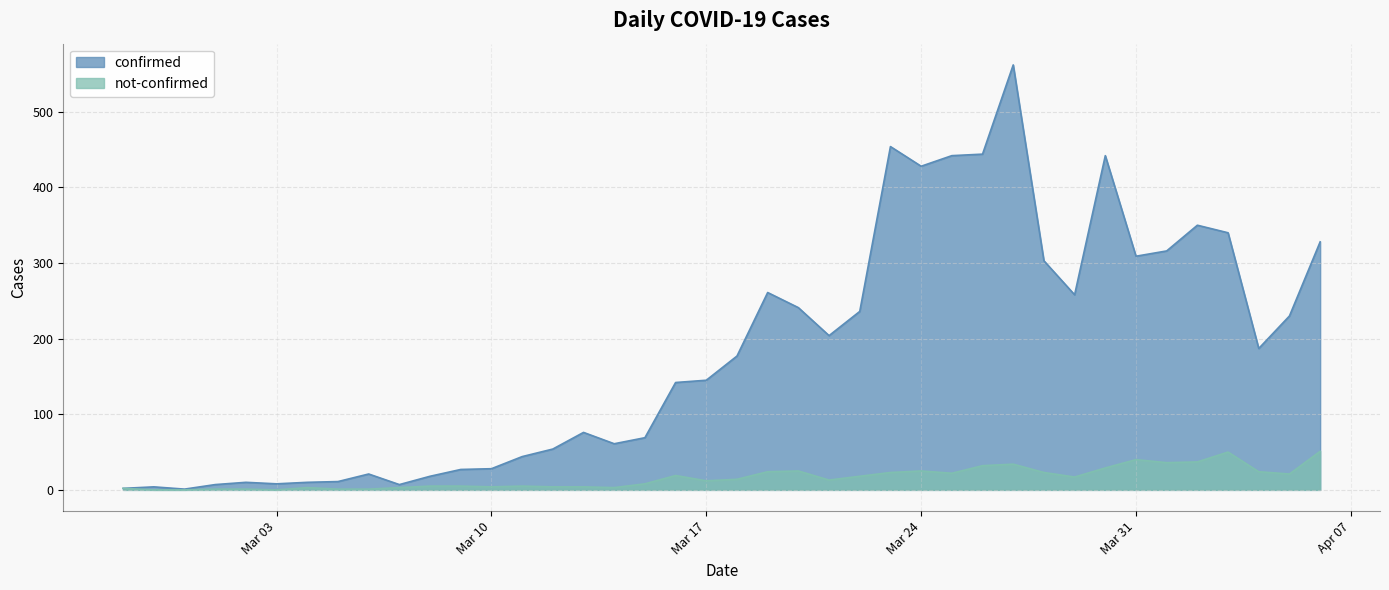

Between 2020-03-09 and 2020-03-25, which series saw the biggest shift?

confirmed